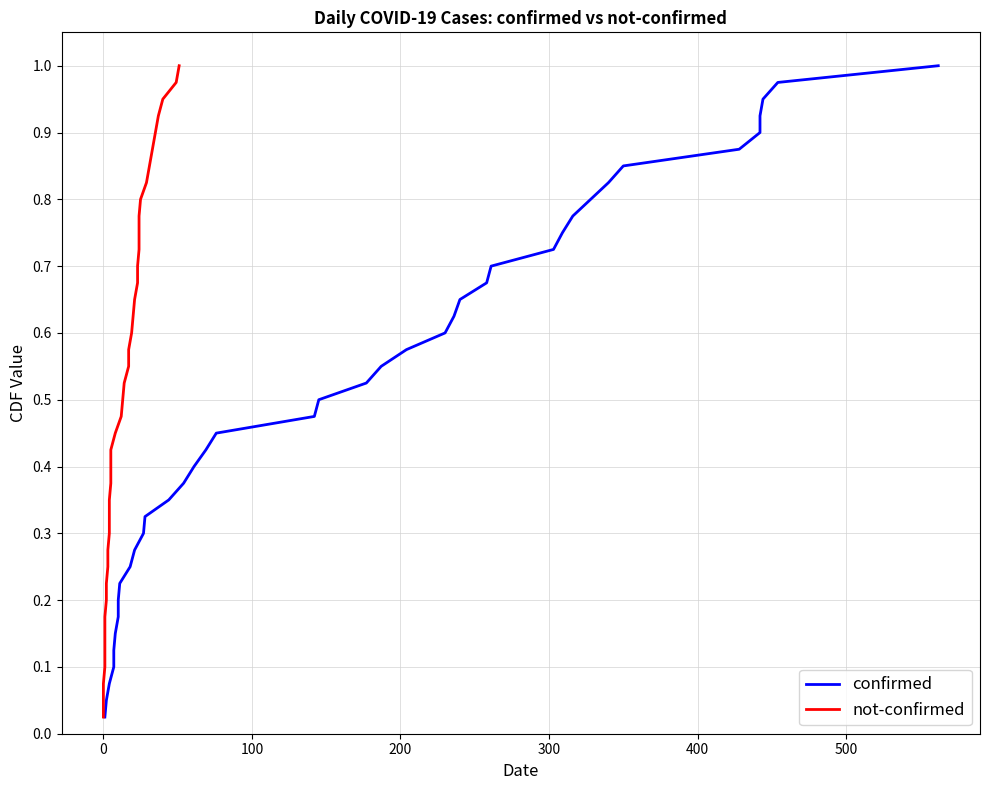

How many lines are shown in the chart?

2